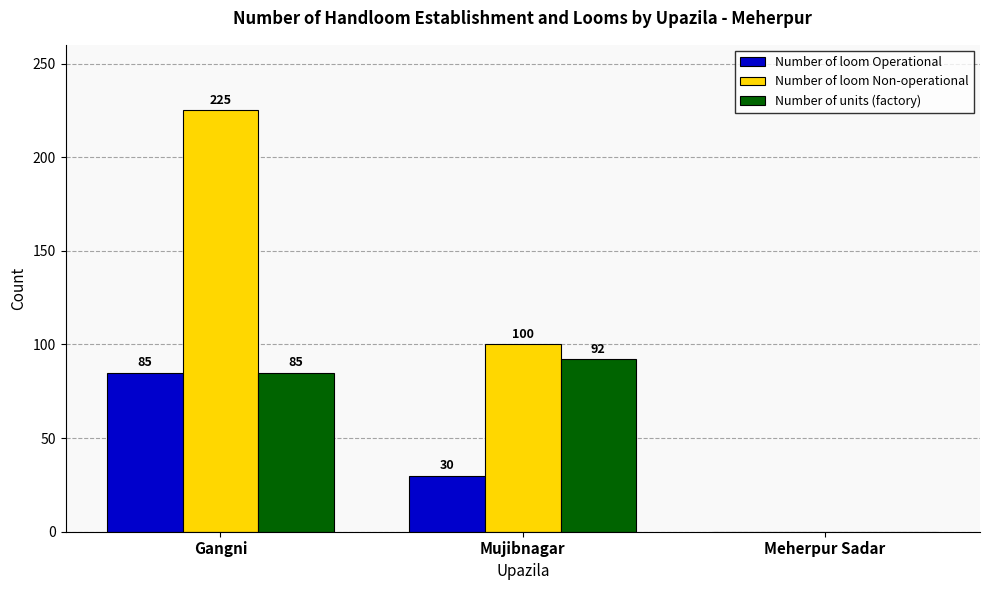

Reading left to right, list all the values displayed in this chart.

Number of loom Operational: Gangni=85	Mujibnagar=30	Meherpur Sadar=0
Number of loom Non-operational: Gangni=225	Mujibnagar=100	Meherpur Sadar=0
Number of units (factory): Gangni=85	Mujibnagar=92	Meherpur Sadar=0